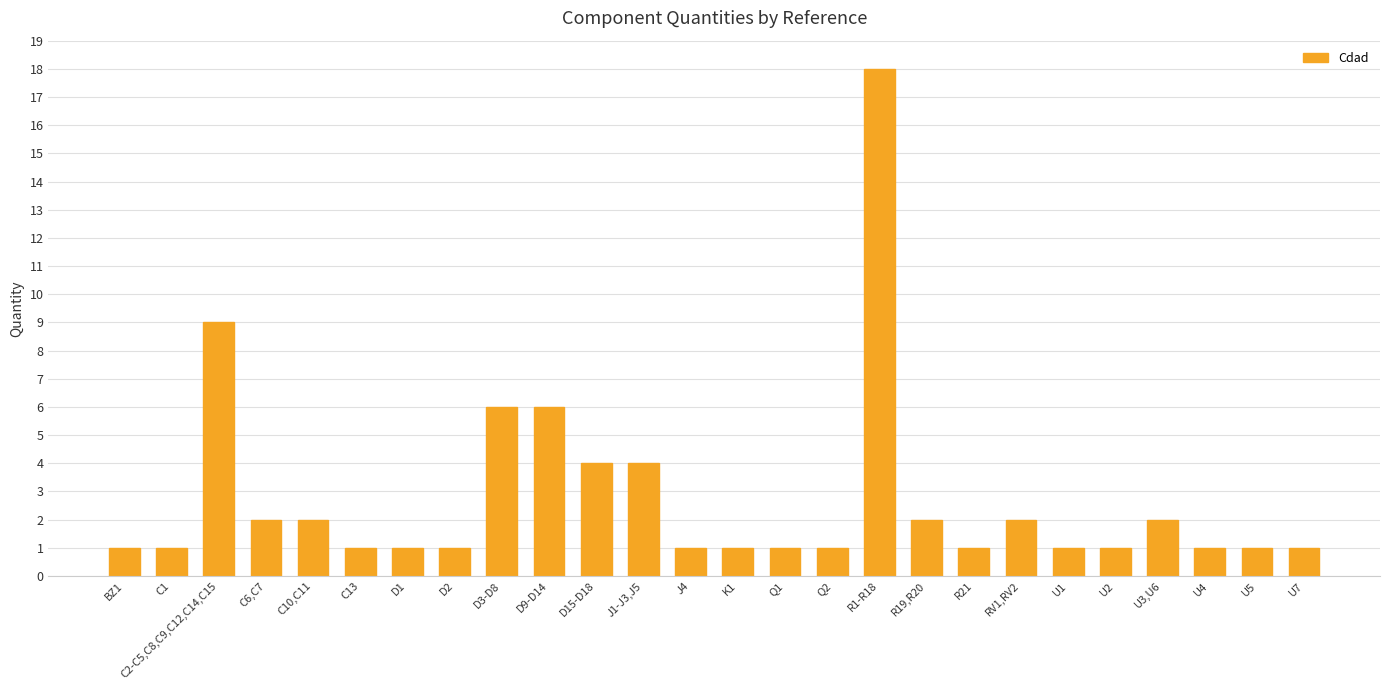

How many categories are shown in the chart?

26